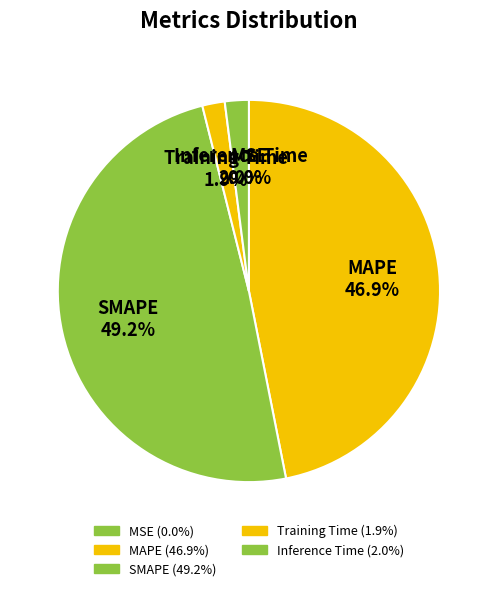

True or false: SMAPE accounts for 49% of the total.

True